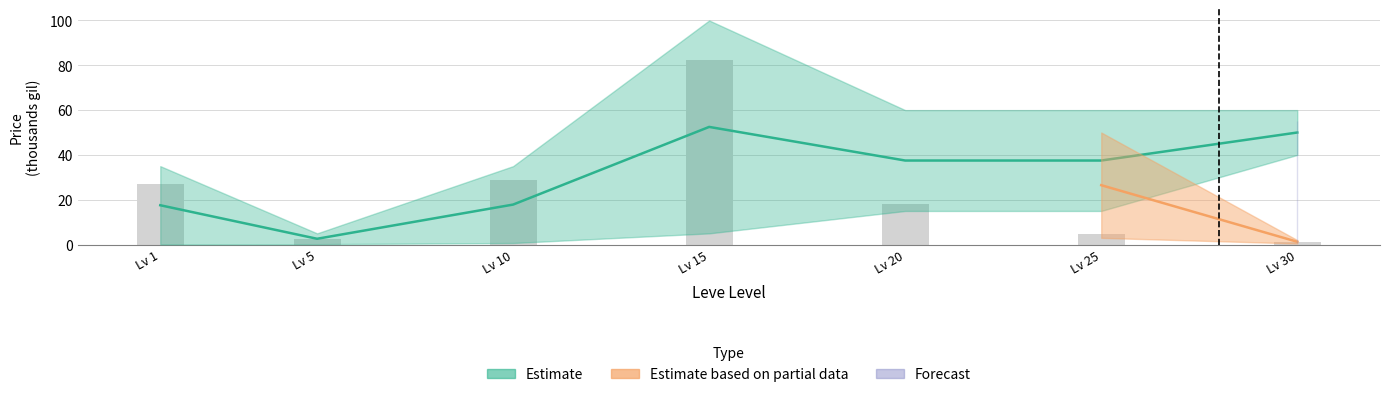

Between Lv 5 and Lv 25, which is larger?

Lv 25